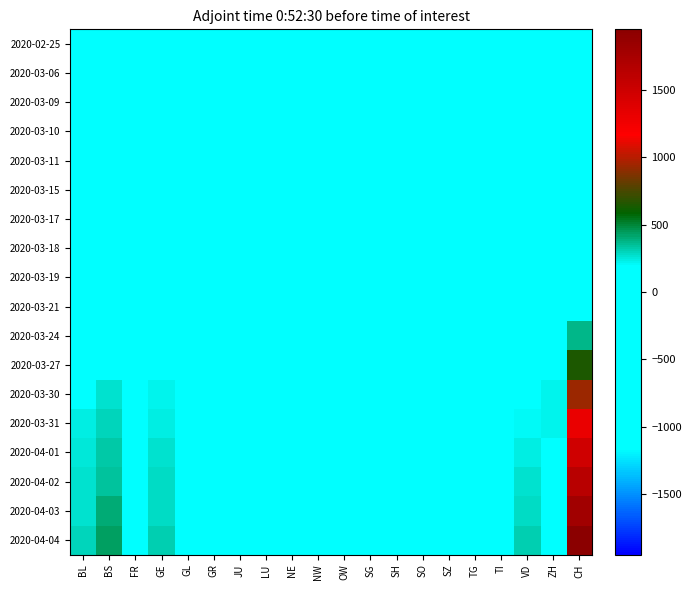

What is the difference between the highest and lowest values at SO?

62